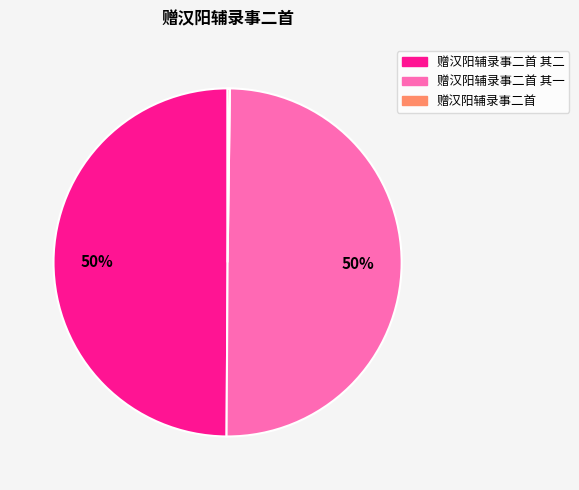

To the nearest percent, what is the average slice percentage?

33%